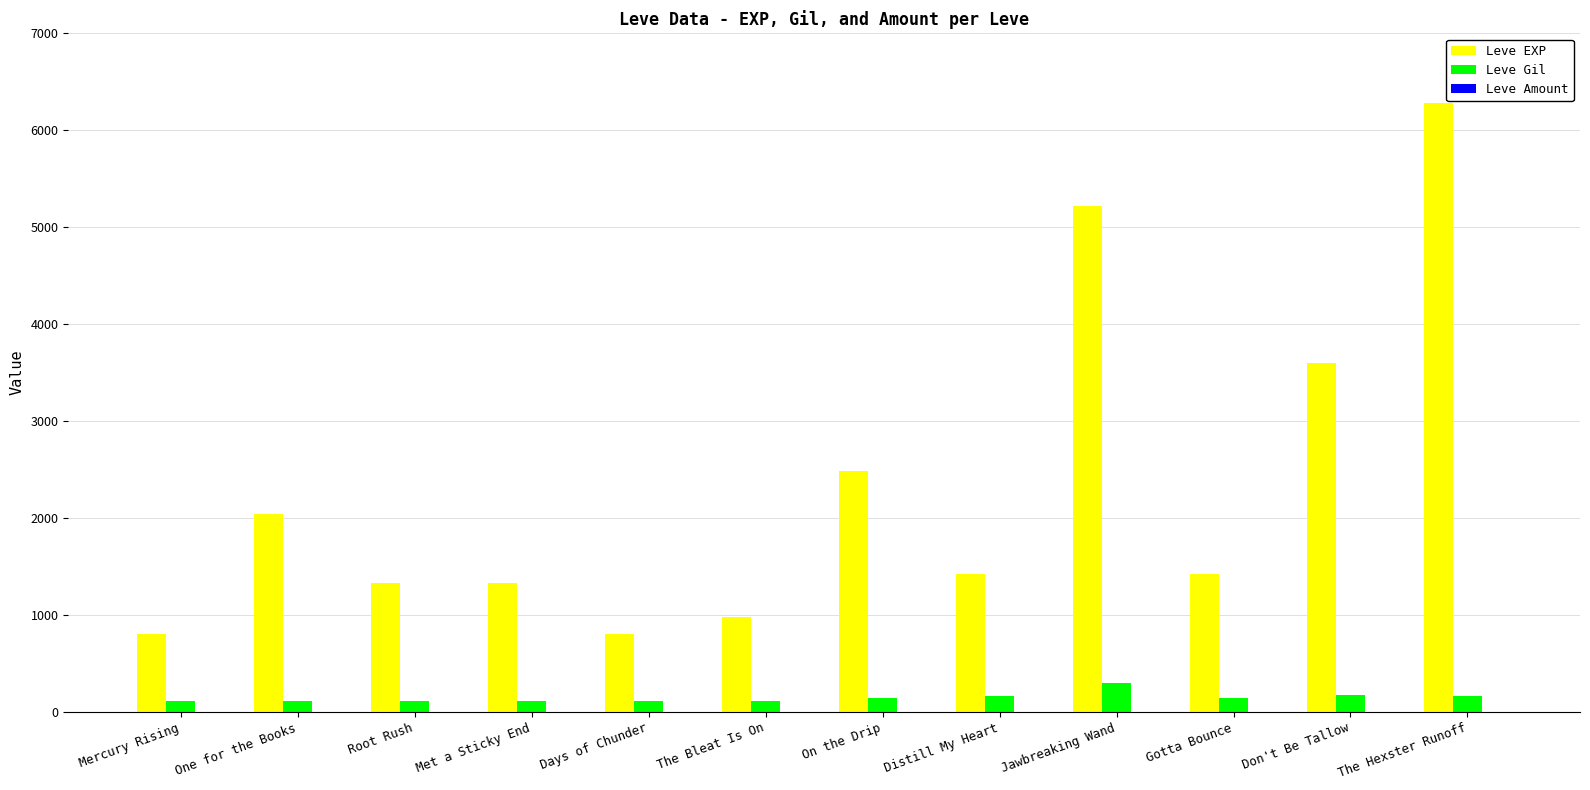

Where does the Leve EXP series first go above 1420?

One for the Books